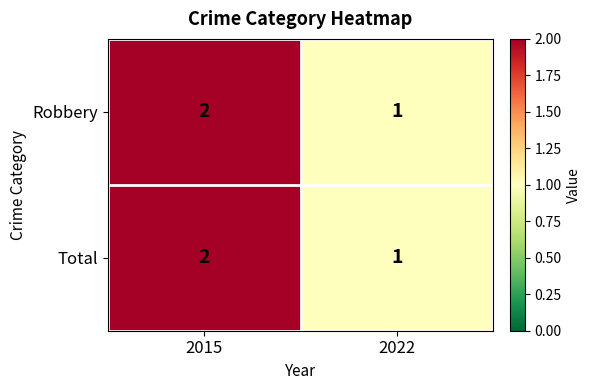

Is the value of Robbery at 2015 greater than the value of Total at 2022?

Yes